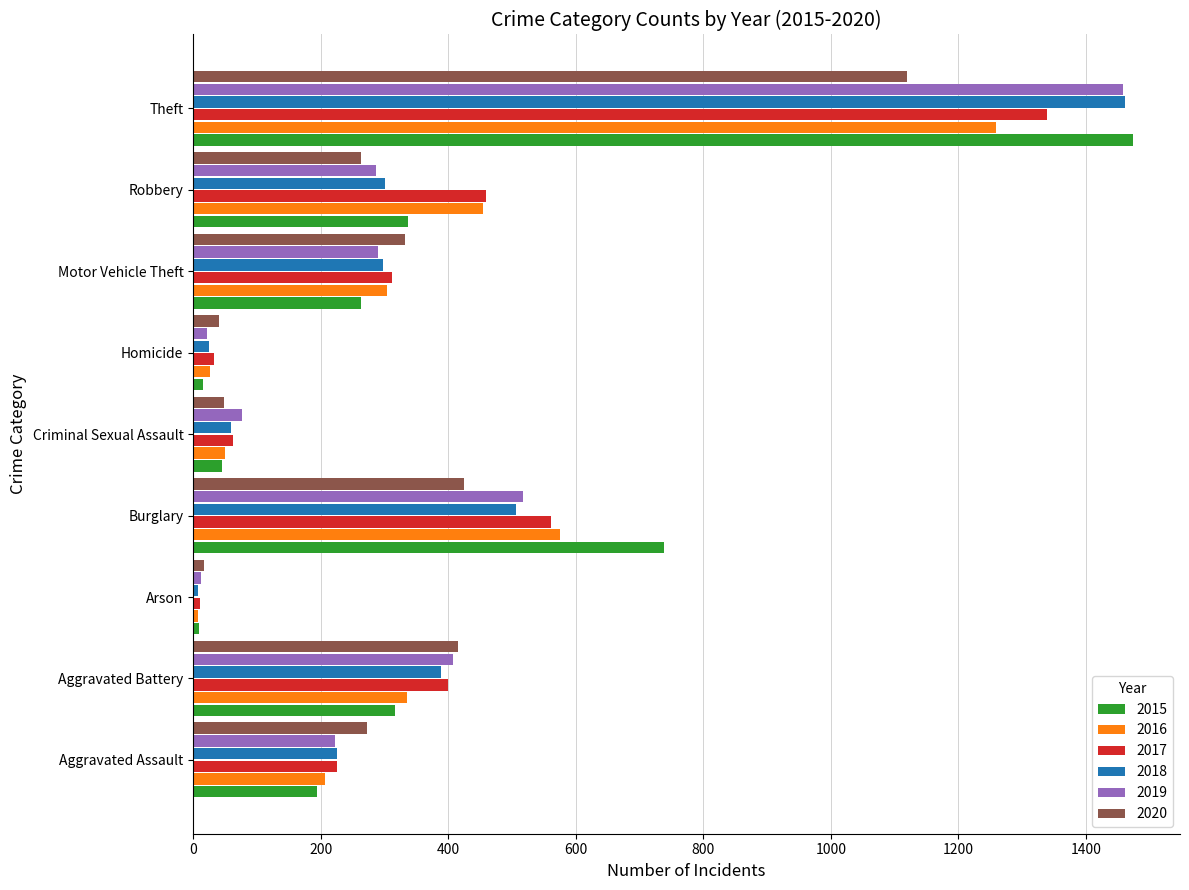

What is the spread (max minus min) of values at Aggravated Battery?

99